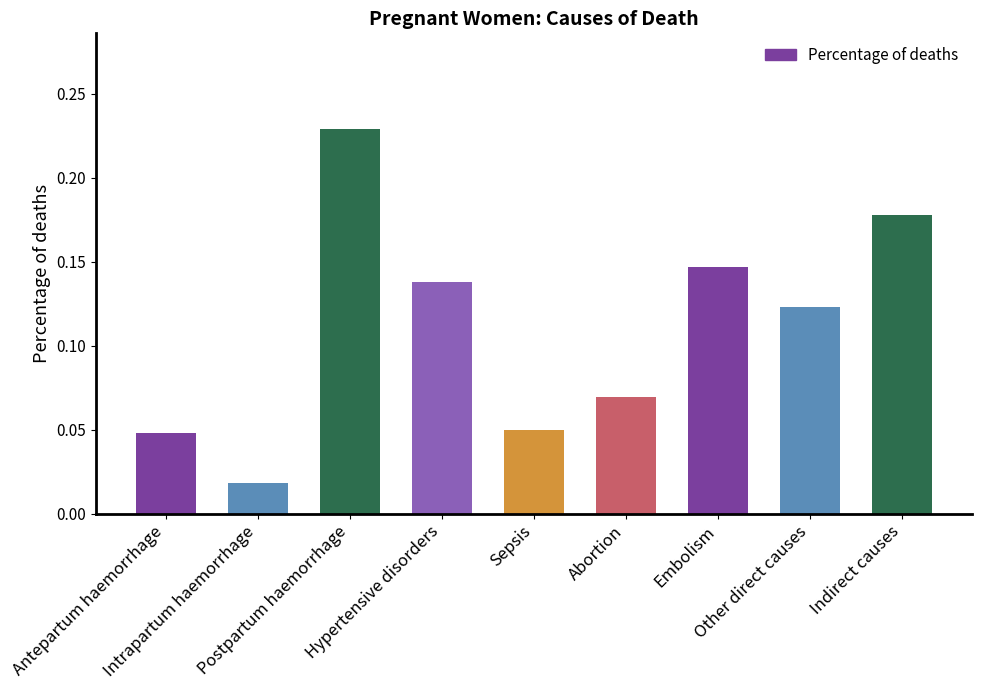

What is the sum of all values?

1.0